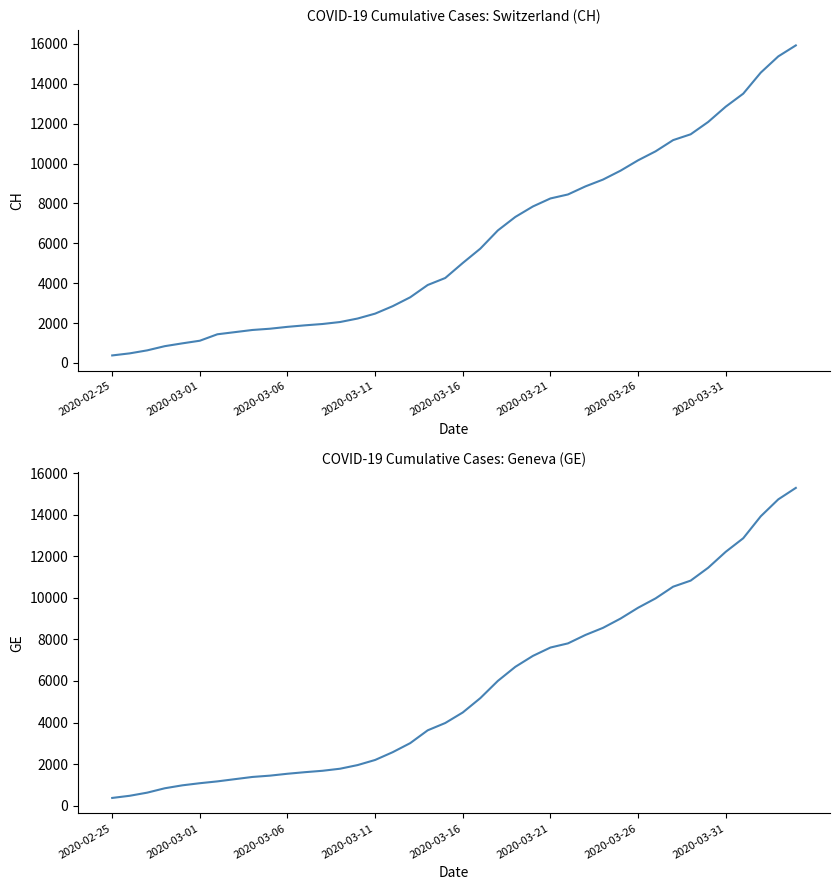

Is it true that CH equals 9642 at 29?

True